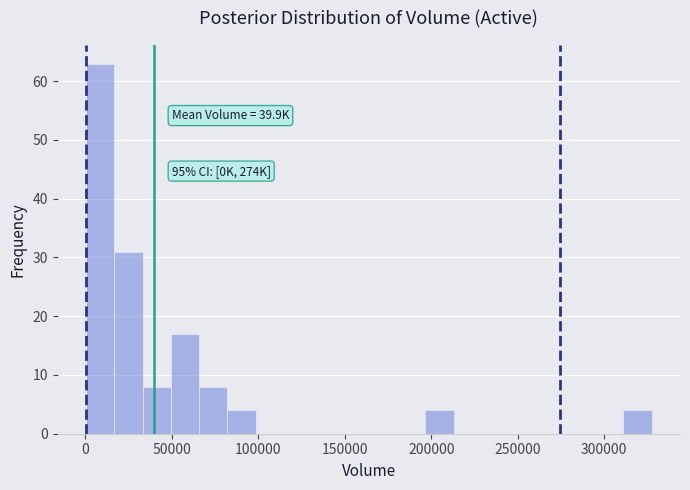

Around what value on the x-axis is the tallest bar? Give the approximate position of its centre, as read against the axis.

10000